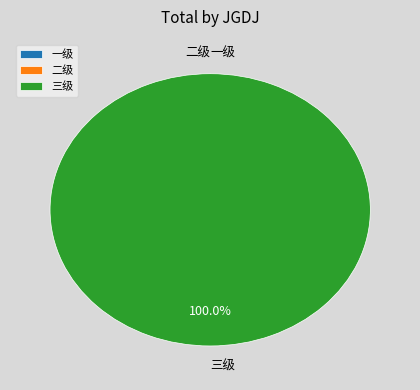

Is there a majority slice in this chart?

Yes